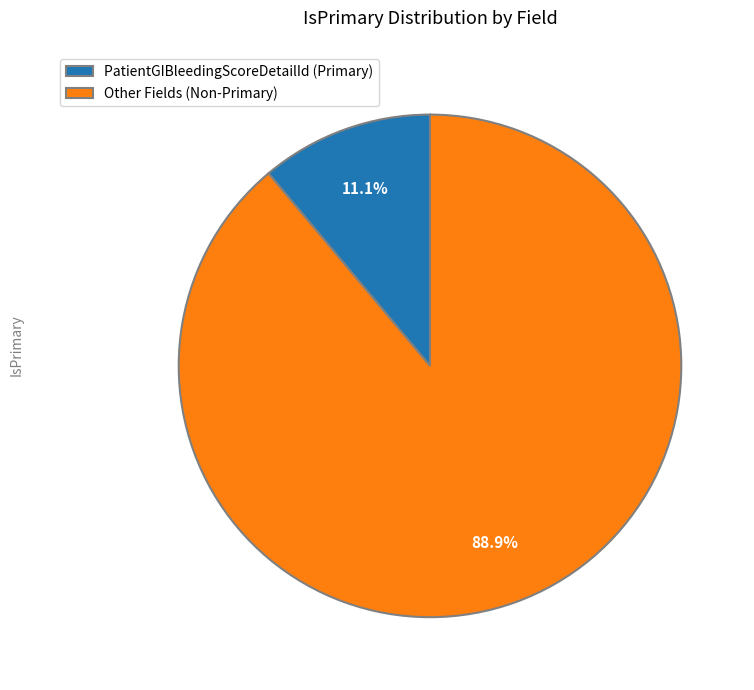

Combined, do Other Fields (Non-Primary) and PatientGIBleedingScoreDetailId (Primary) account for over 50%?

Yes